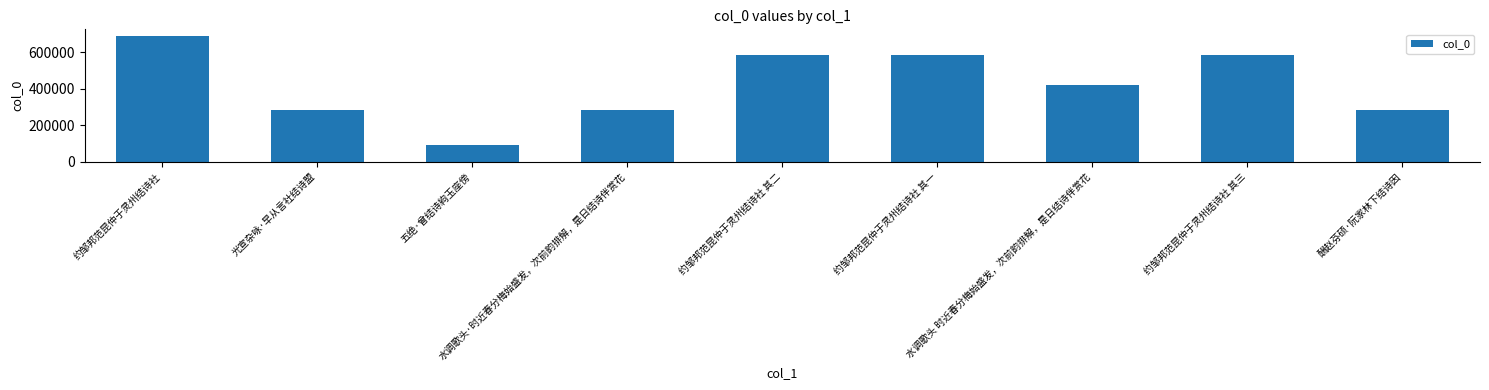

What is the sum of all values?

3788547